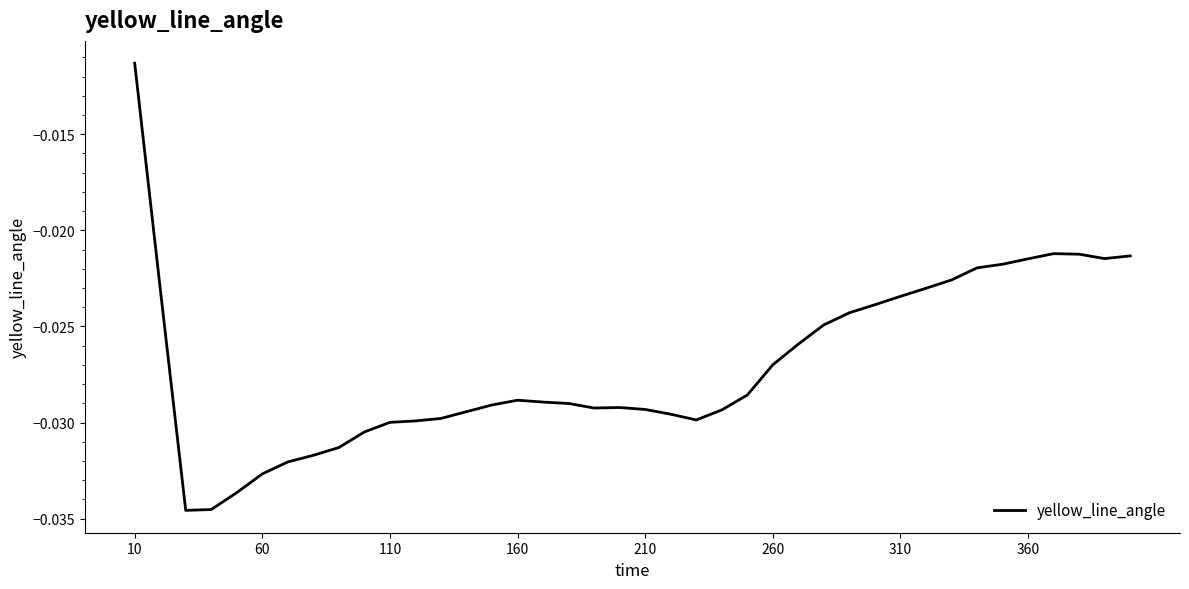

True or false: there are more than 2 points higher than both neighbors.

True